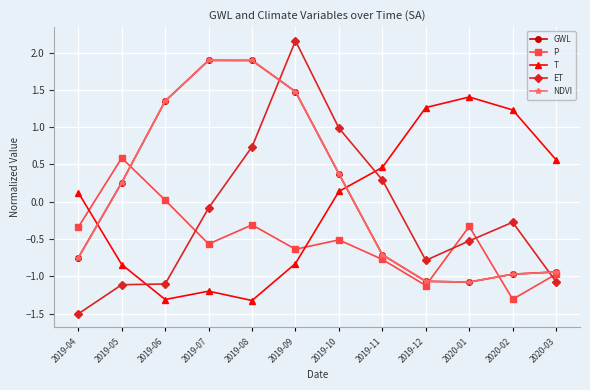

Between 2019-07 and 2019-05, which is larger?

2019-07